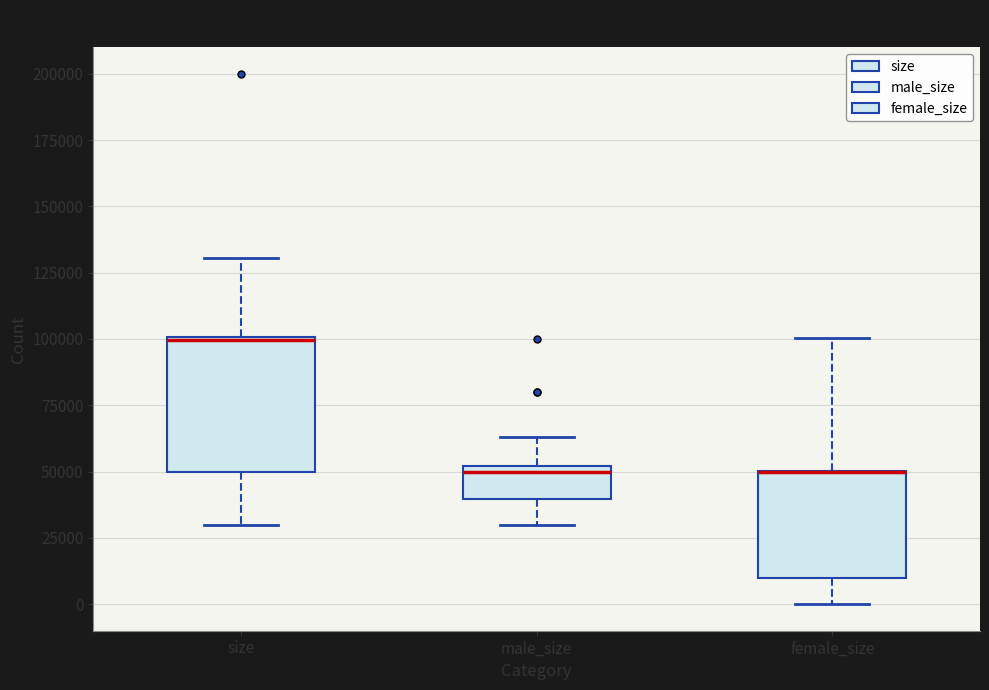

Reading left to right, transcribe this box plot: for each box, give where its median line is, the range the box spans, and where its two whiskers end, as read against the y-axis. The values are not printed on the chart, so give them approximately, as read against the axis.

size: median 100000 (drawn on the box's upper edge), box 50000 to 100000, whiskers 30000 to 130000
male_size: median 50000 (just below the box's upper edge), box 40000 to 50000, whiskers 30000 to 65000
female_size: median 50000 (drawn on the box's upper edge), box 10000 to 50000, whiskers 0 to 100000